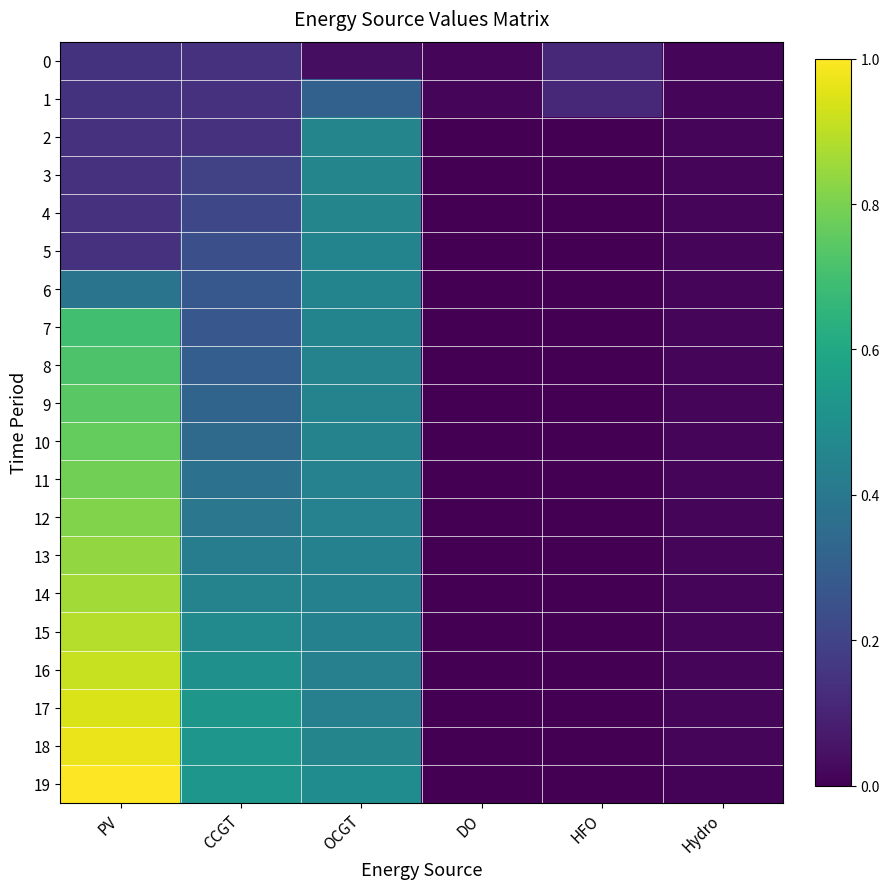

Which series changed the most between OCGT and DO?

19